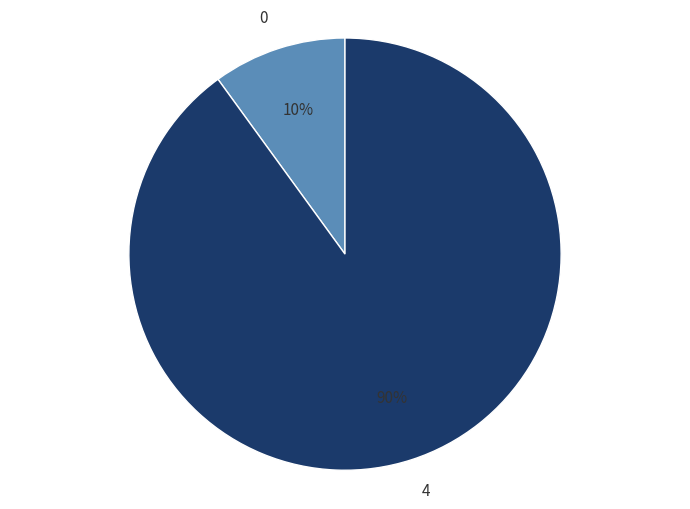

To the nearest percent, what is the average slice percentage?

50%